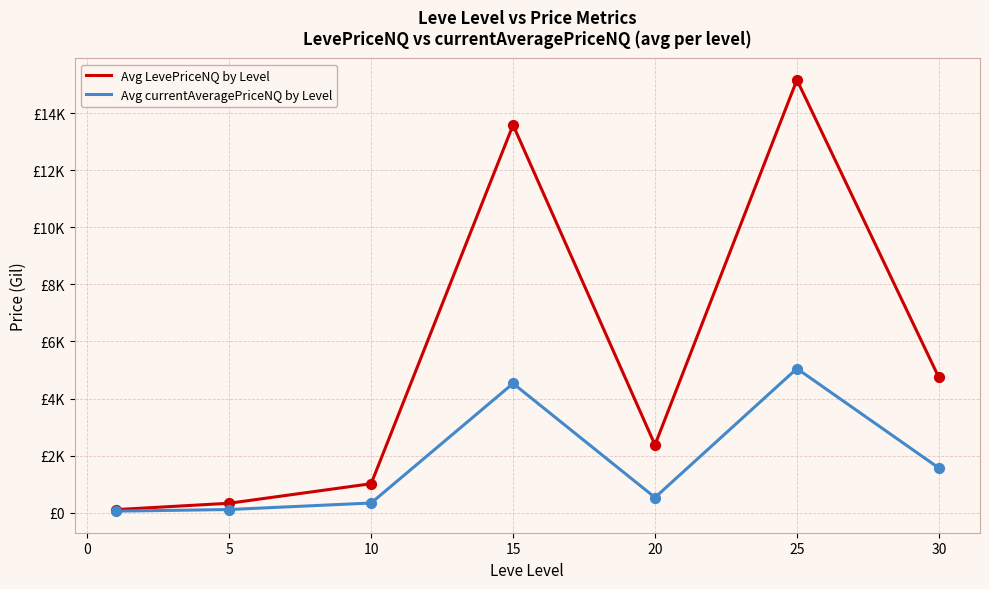

Is this an area chart (filled region under the line)?

No